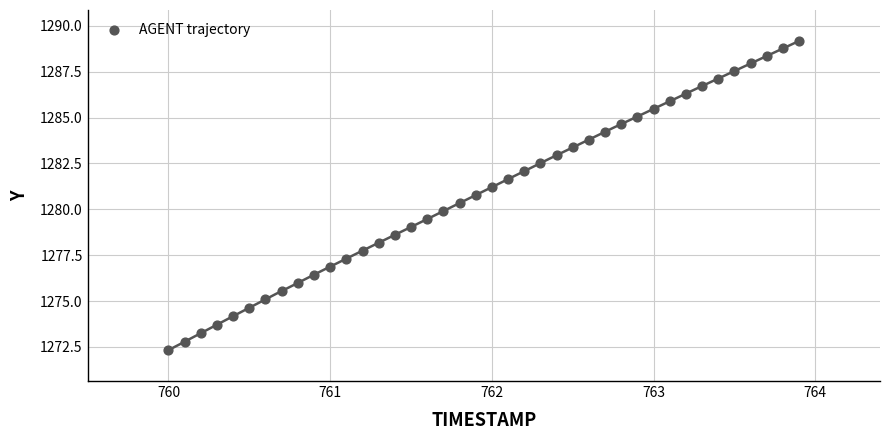

What is the range of X values (max minus min)?

3.9